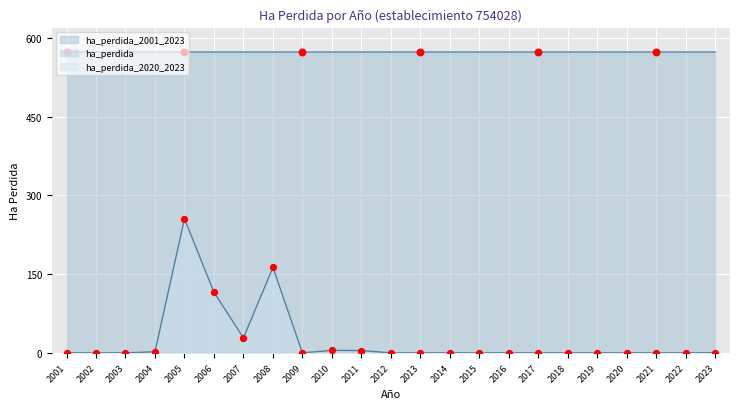

Which series has the widest spread of Y values?

ha_perdida